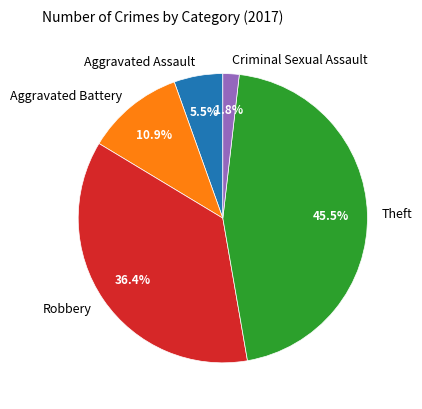

Rank the categories by value from highest to lowest.

Theft, Robbery, Aggravated Battery, Aggravated Assault, Criminal Sexual Assault